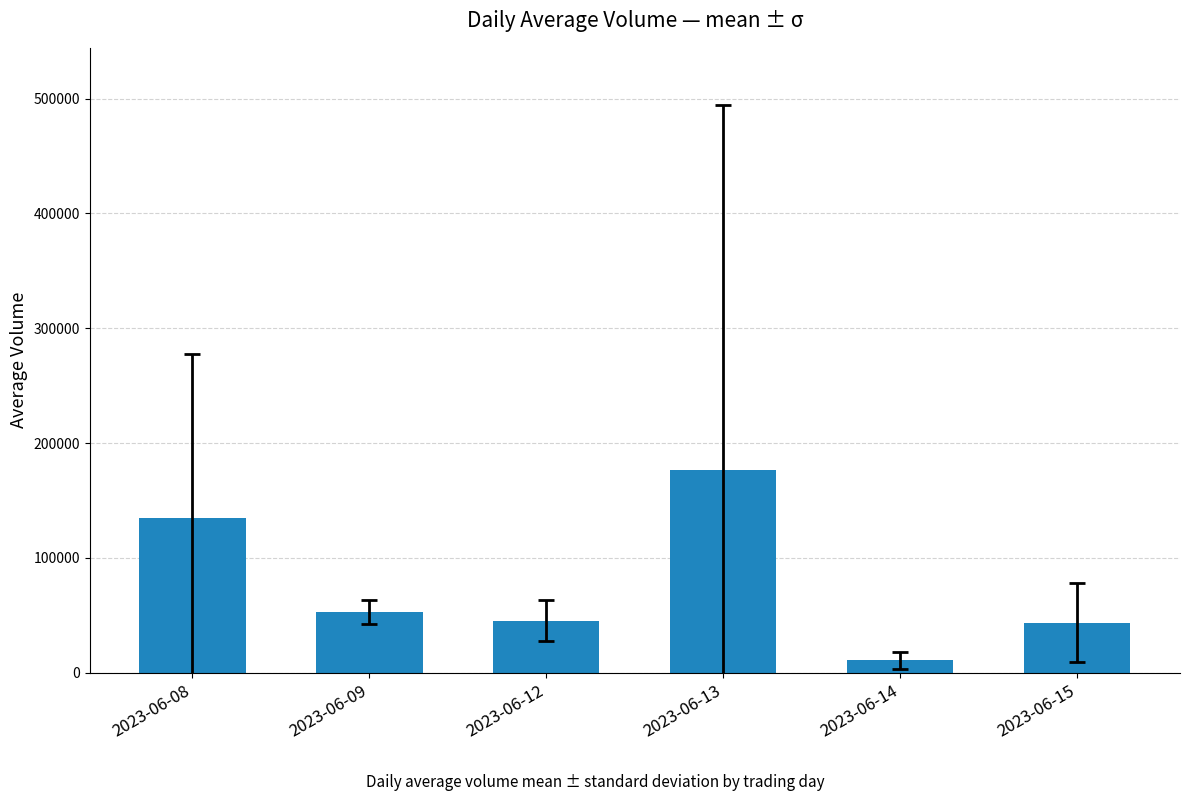

What is the sum of all values?

462867